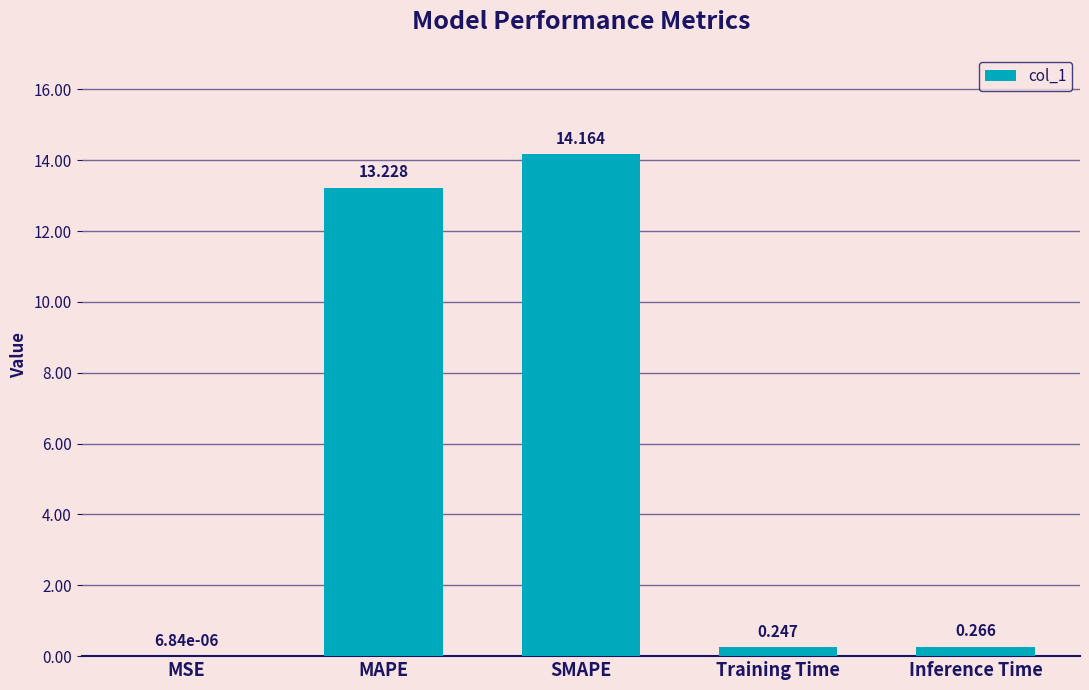

Which label corresponds to the largest value in the chart?

SMAPE